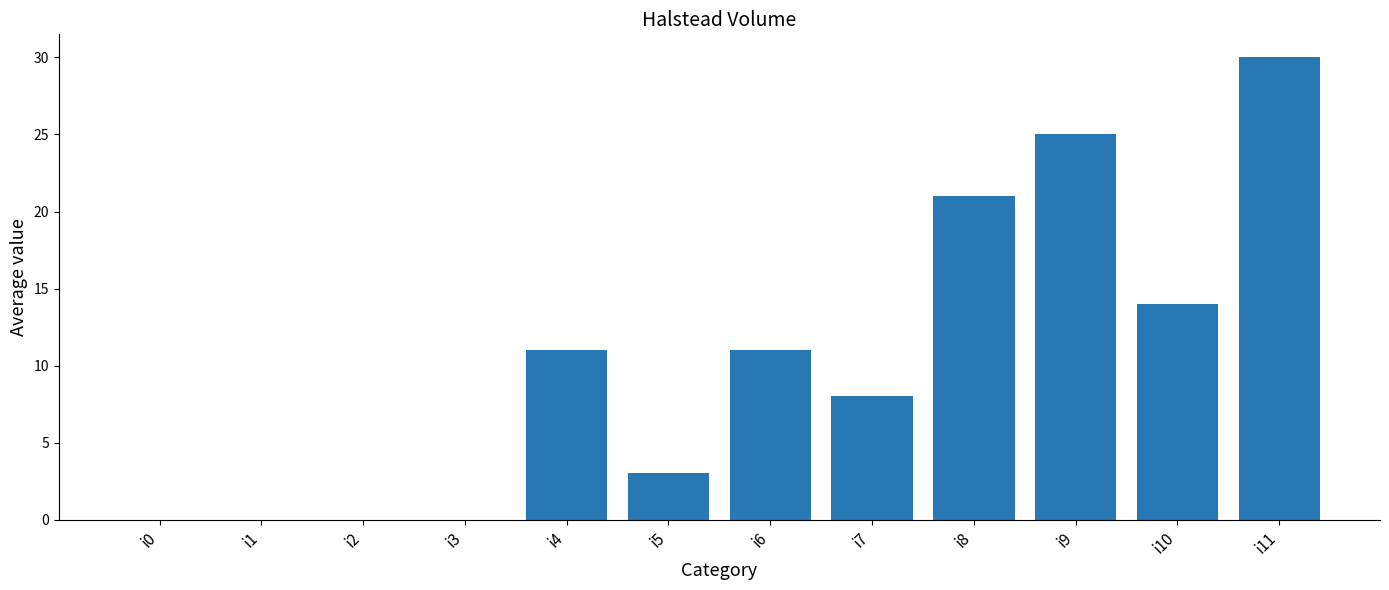

Where is the data nearest to the value 15?

i10